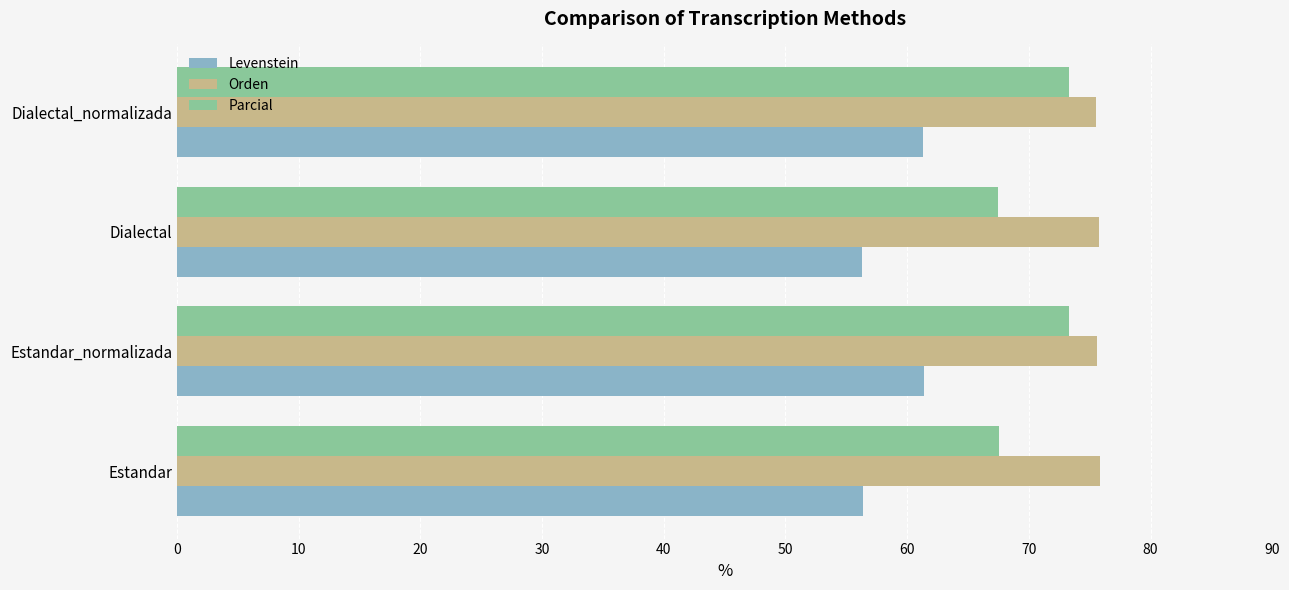

Is the value of Orden at Dialectal_normalizada greater than the value of Levenstein at Dialectal_normalizada?

Yes